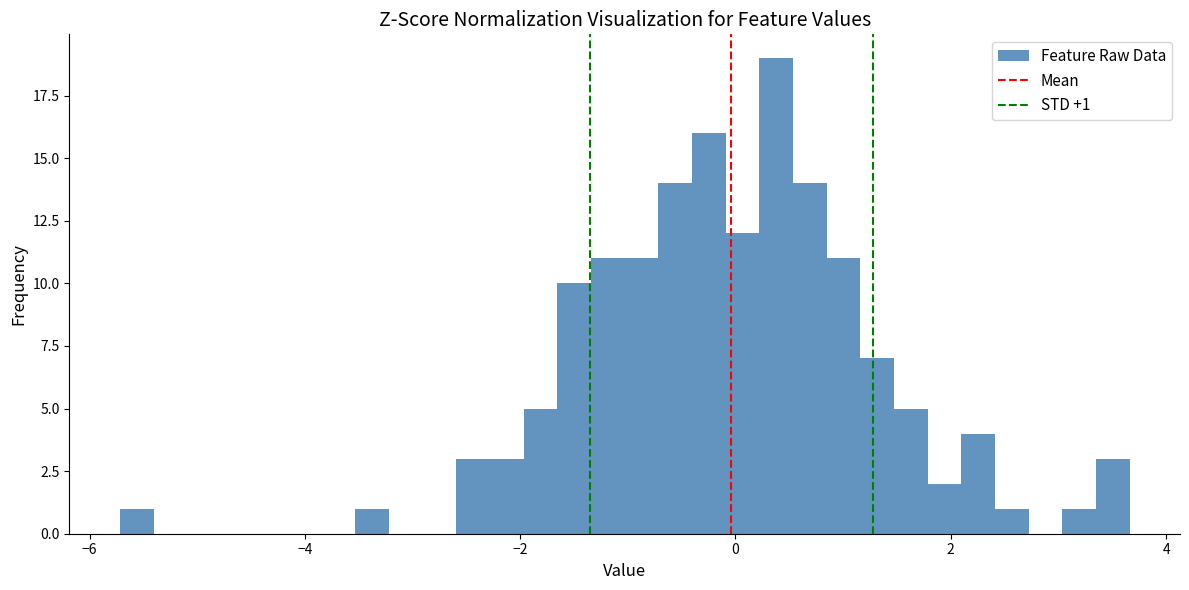

Read against the x-axis, roughly where is the centre of the tallest bar?

0.4